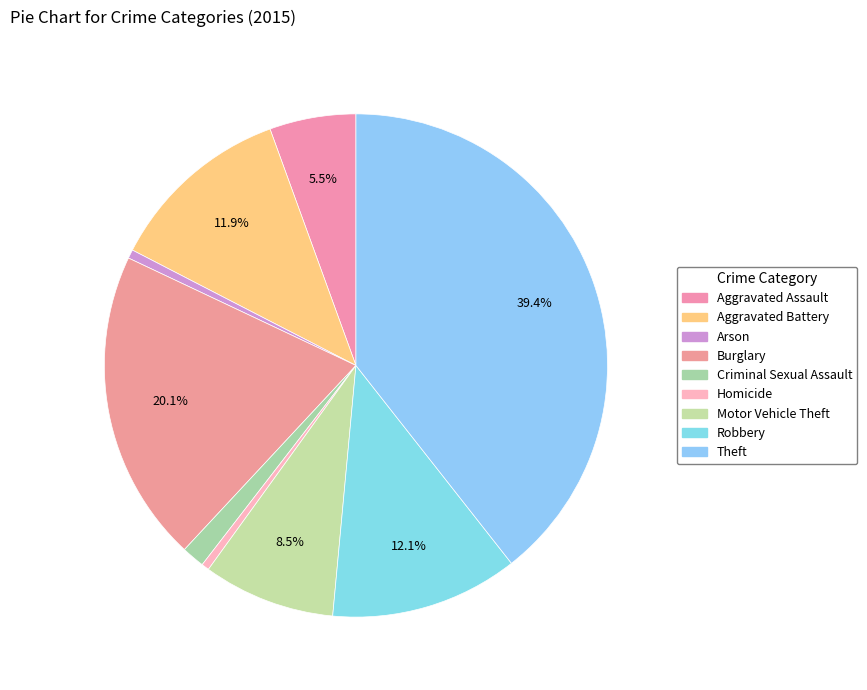

Count the number of slices in the pie.

9